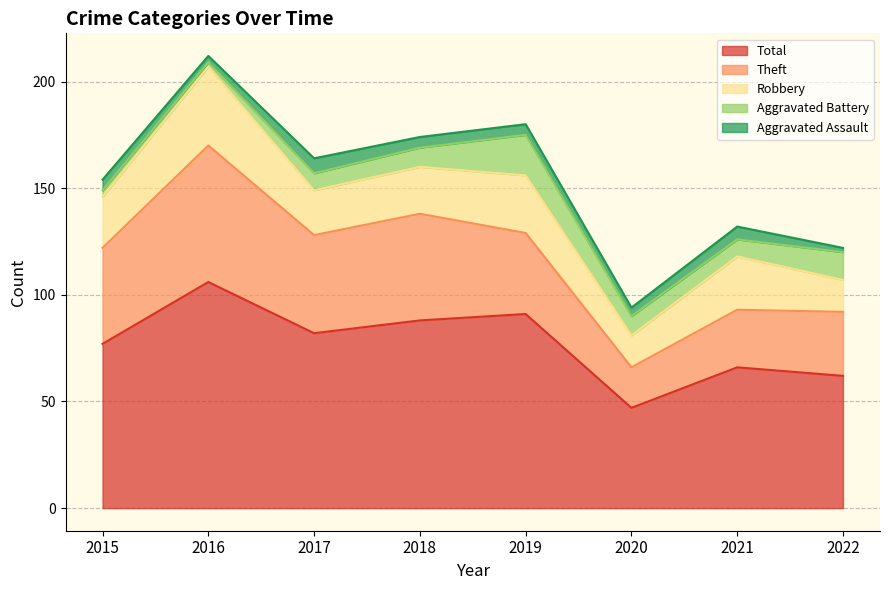

What is the difference between the Robbery values at 2020 and 2021?

10